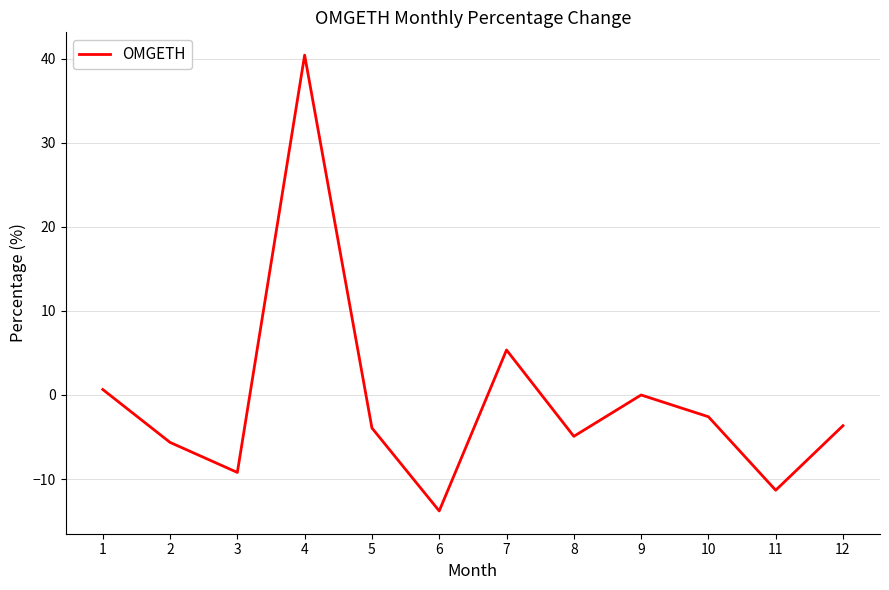

Where is the first local maximum?

4